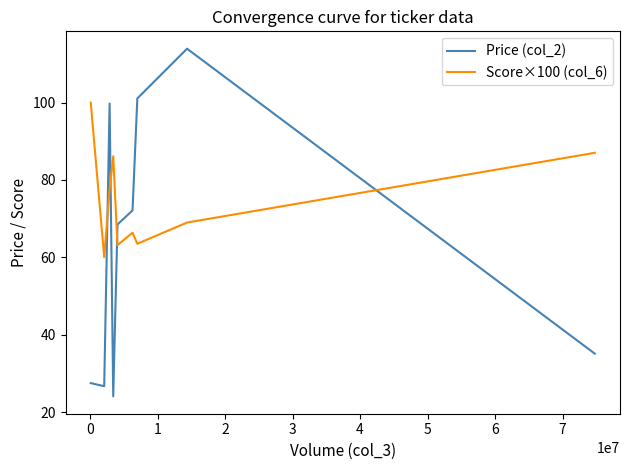

What is the minimum value shown in the chart?

24.1